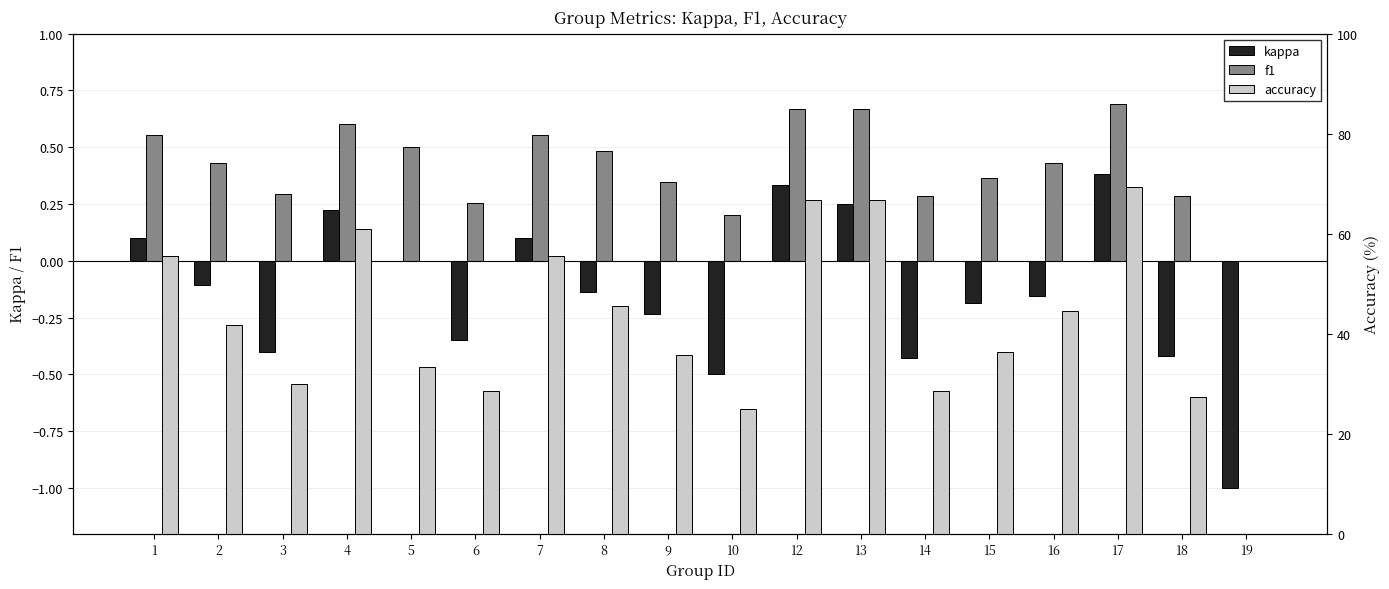

Is it true that accuracy equals 14.0 at 2?

False